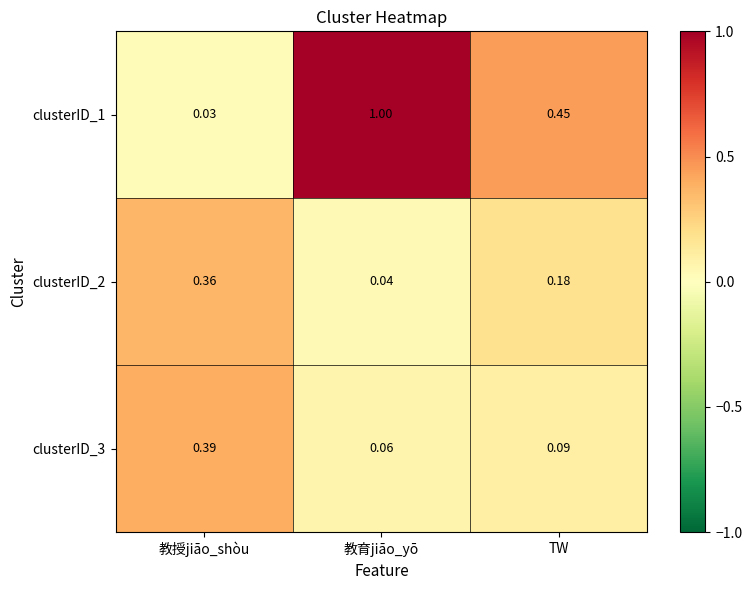

At how many categories does at least one series exceed 0?

3